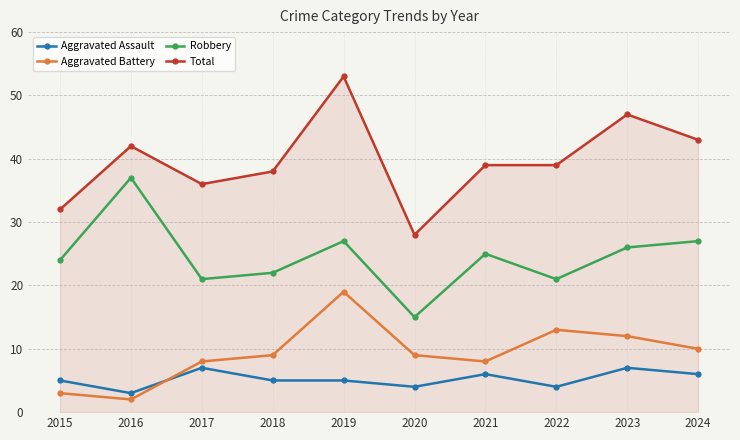

Where is the first local minimum for Total?

2017